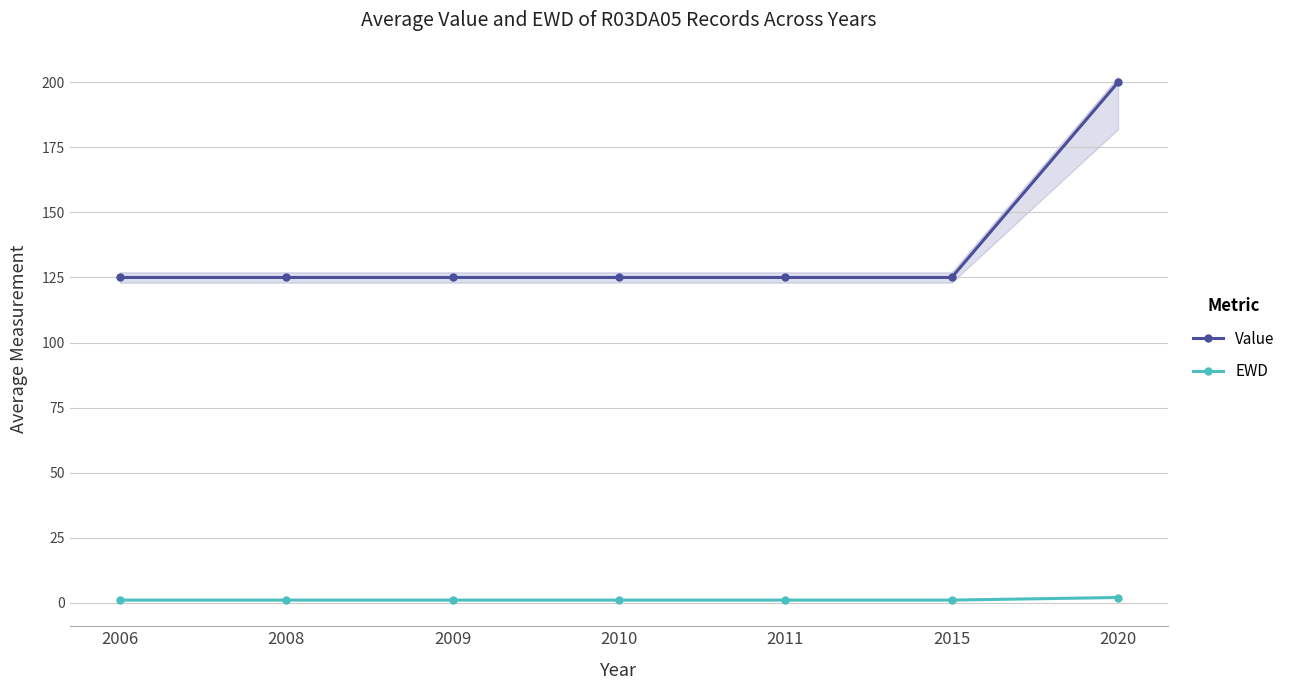

What is the total value across all series at 2009?

126